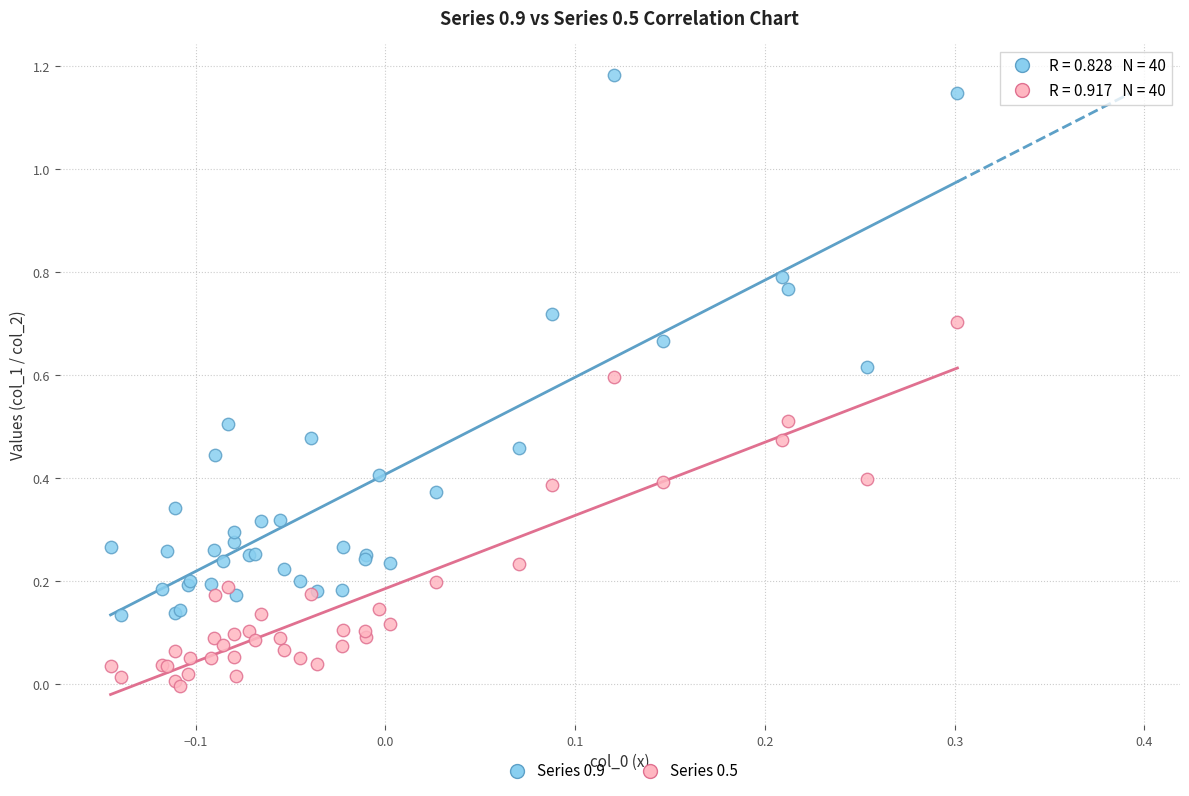

Which series has the largest Y range (max minus min)?

Series 0.9